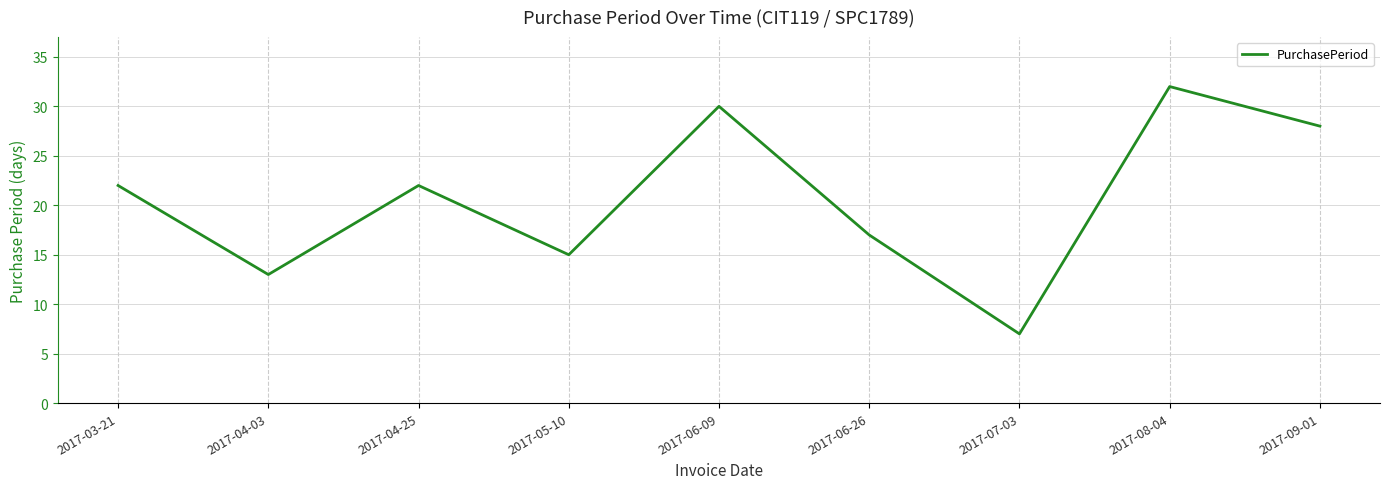

At which label is the value closest to 19?

2017-06-26